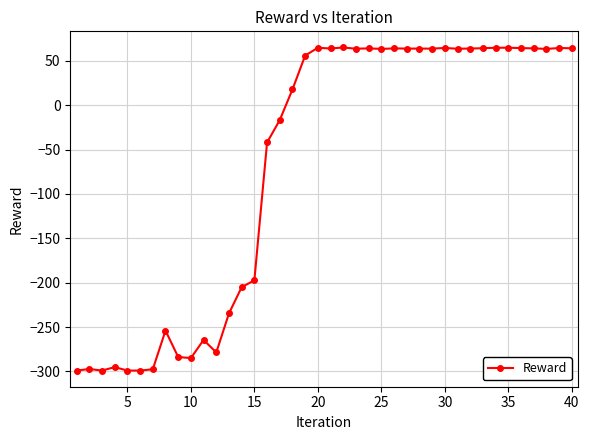

True or false: the data has more than 2 interior local peaks.

True